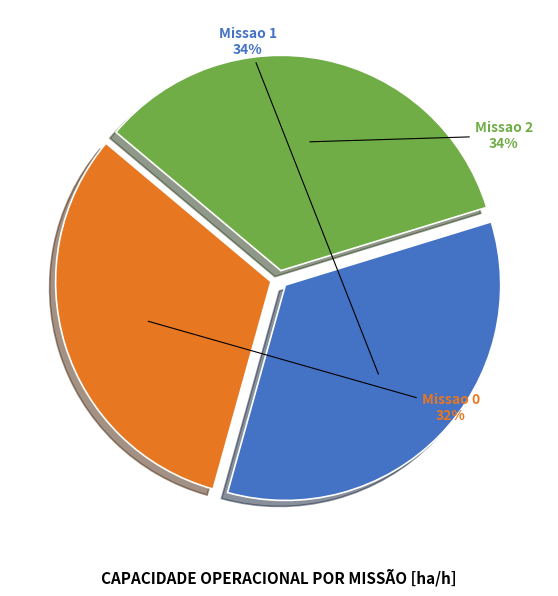

To the nearest percent, what is the average slice percentage?

33%